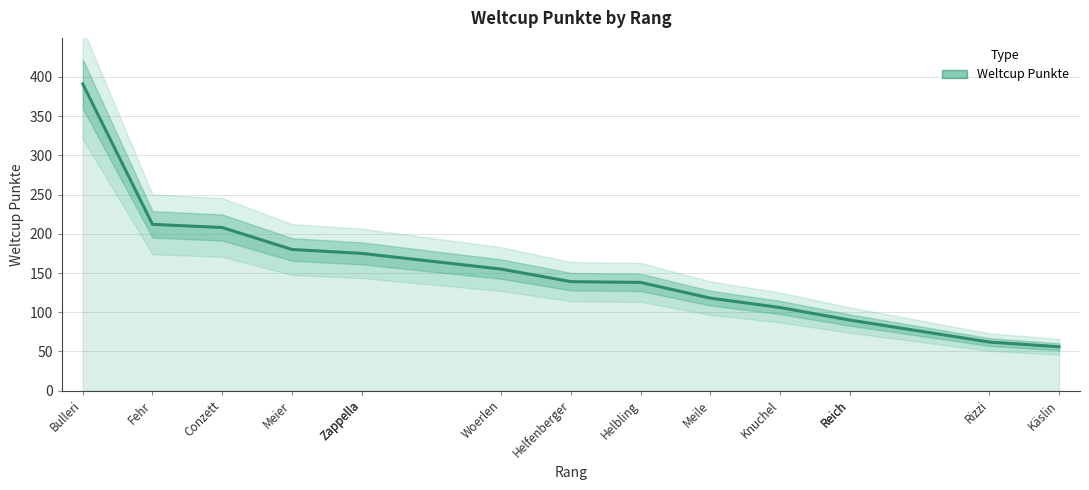

The chart shows a value of 208 at Conzett. True or false?

True